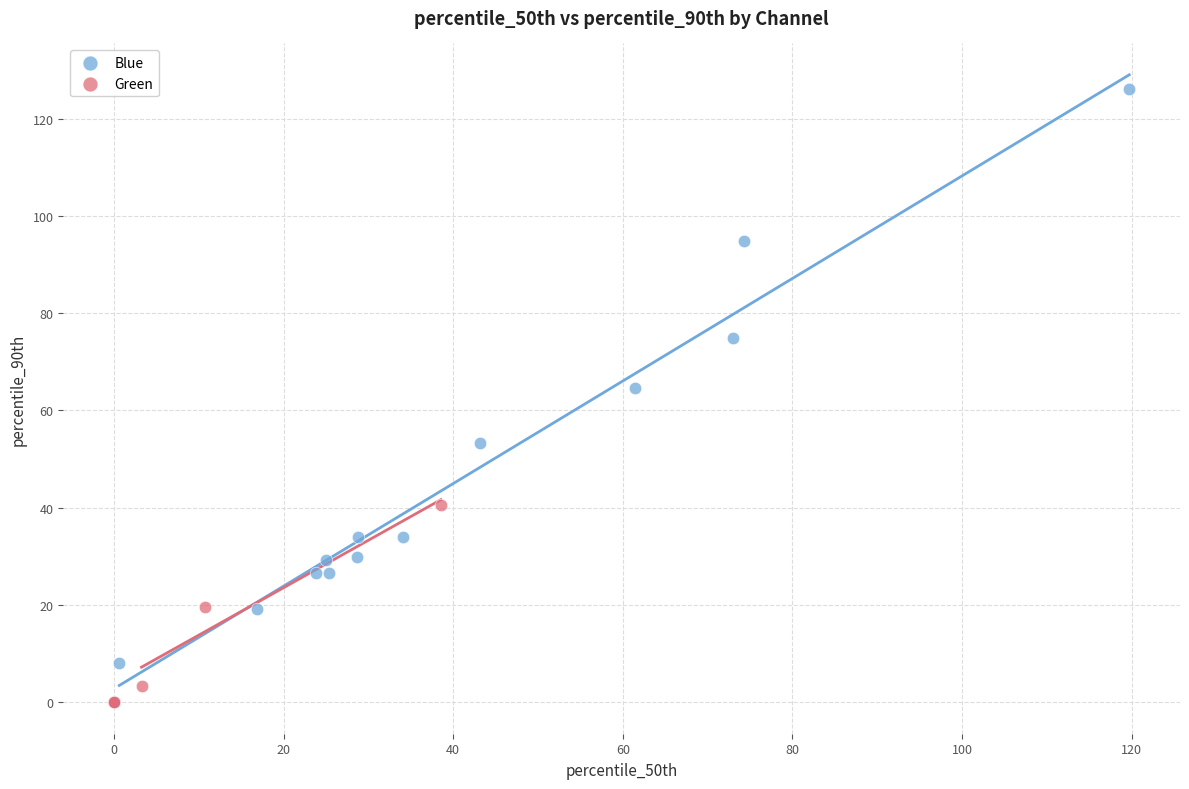

Which series reaches the maximum Y coordinate?

Blue